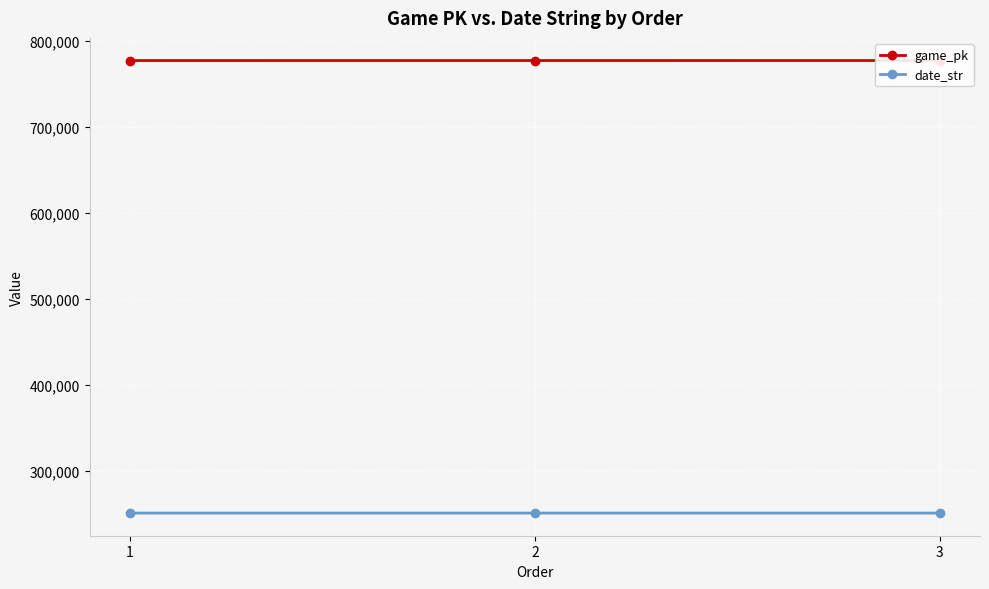

Is the value of game_pk at 2 greater than the value of date_str at 2?

Yes